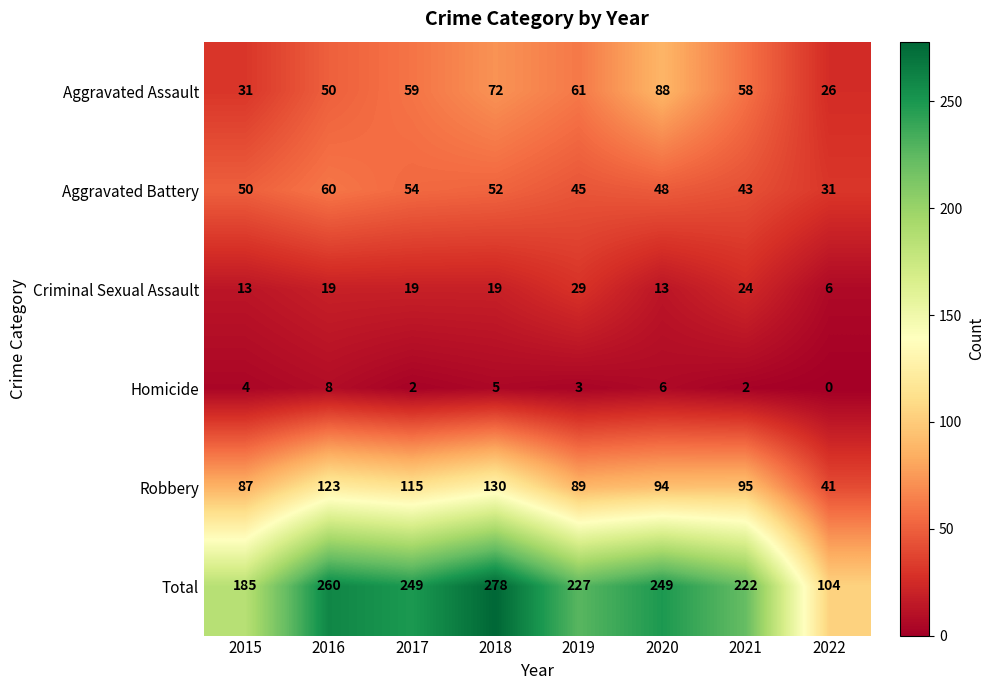

Which series changed the most between 2017 and 2018?

Total